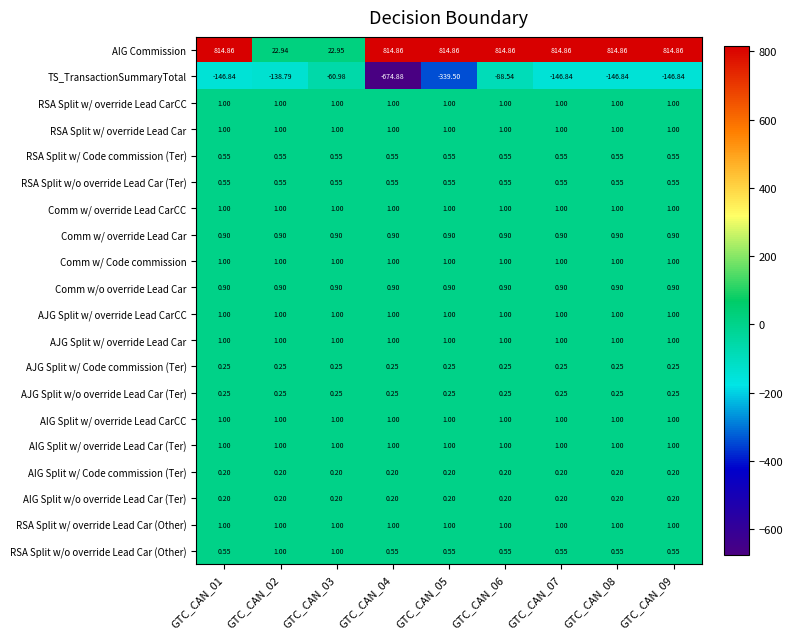

How many data points does each series have?

9